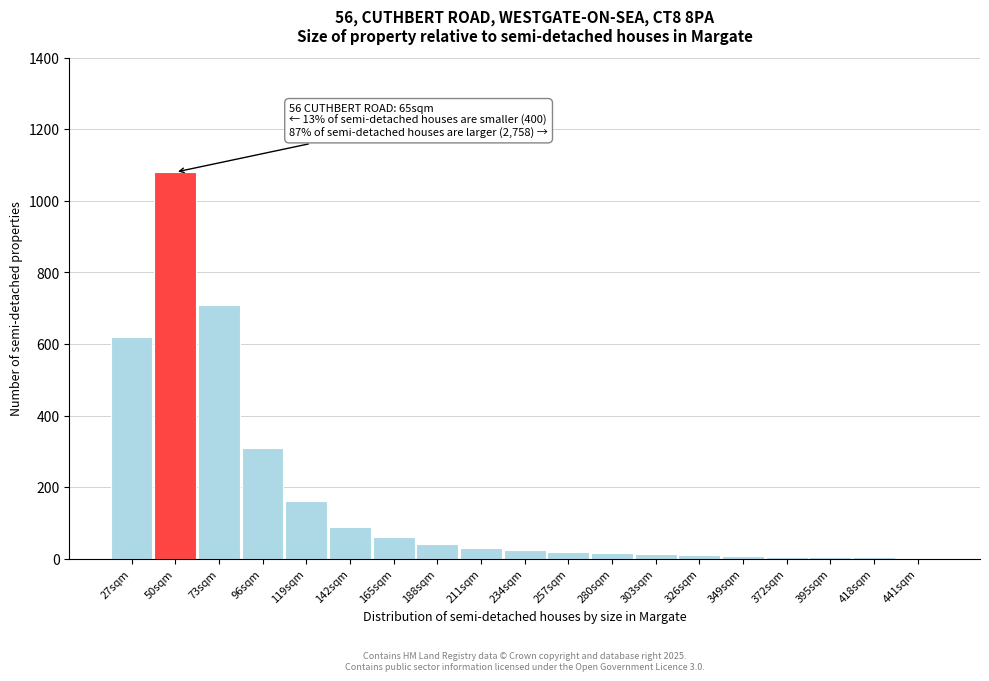

What is the sum of all values?

3208